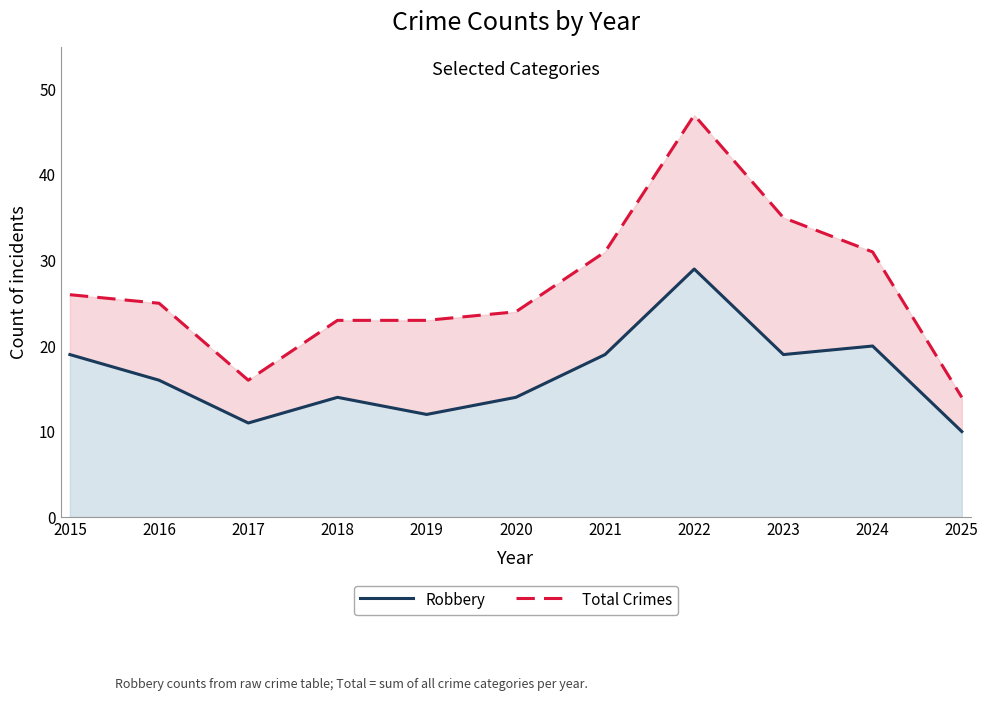

Is the value of Robbery at 2021 greater than the value of Total Crimes at 2017?

Yes